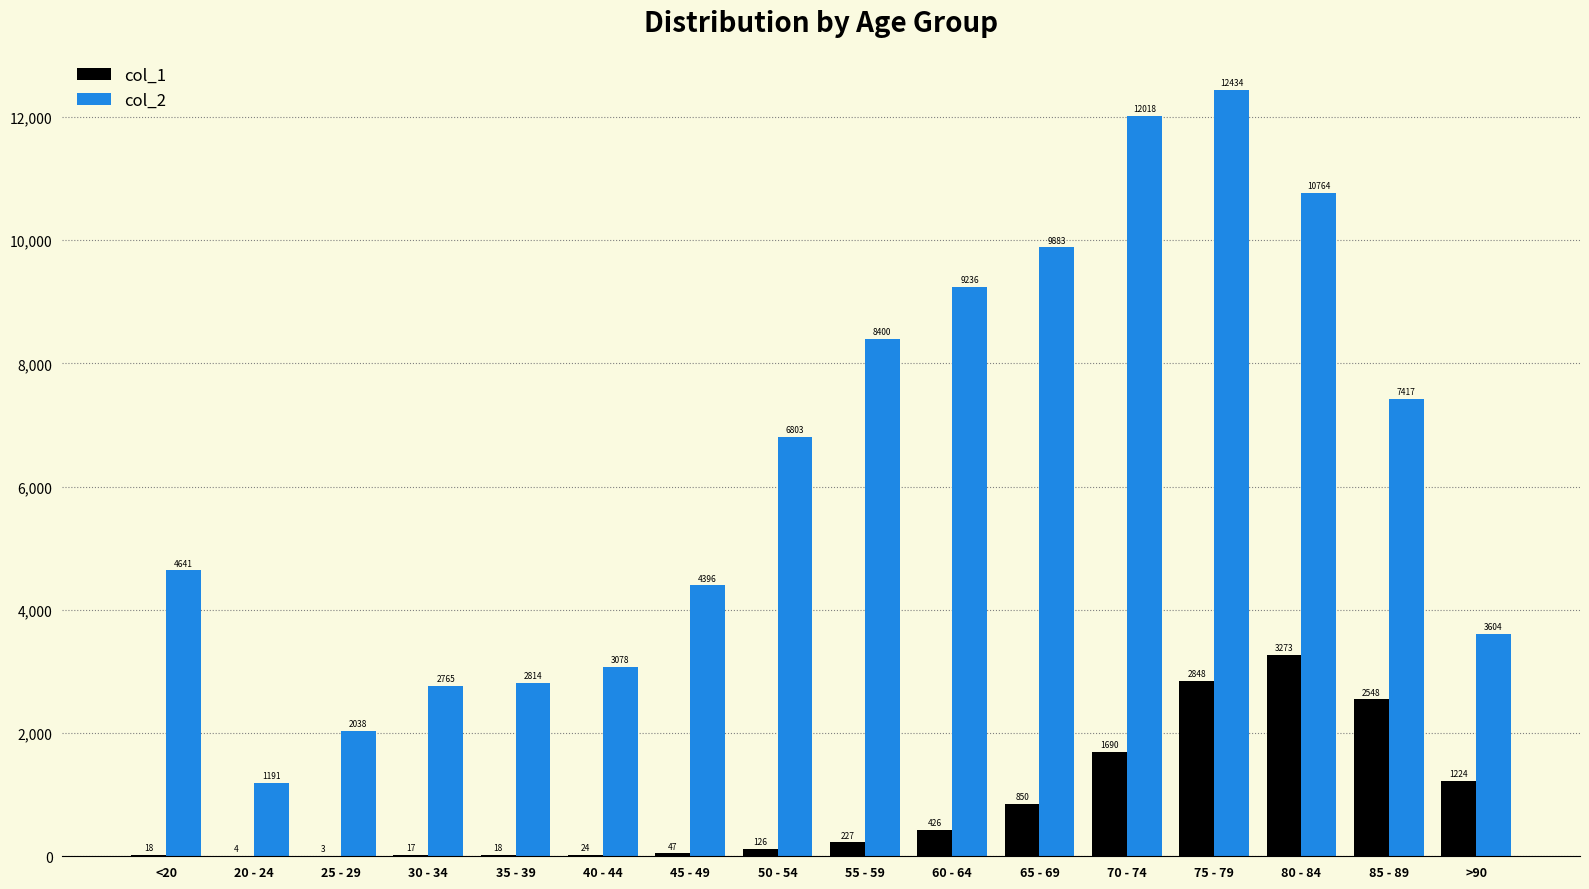

The col_1 series shows 317 at 65 - 69. True or false?

False